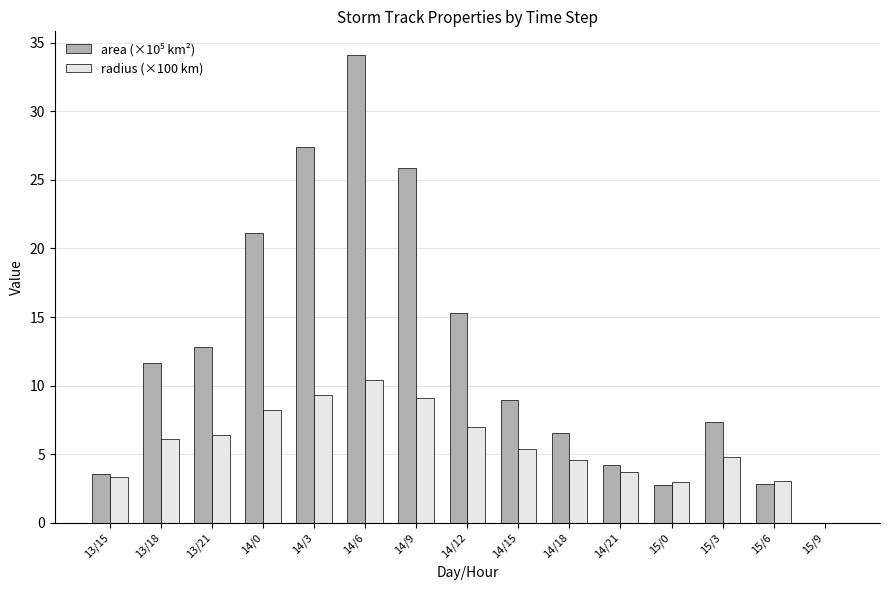

Count the number of categories in the chart.

15